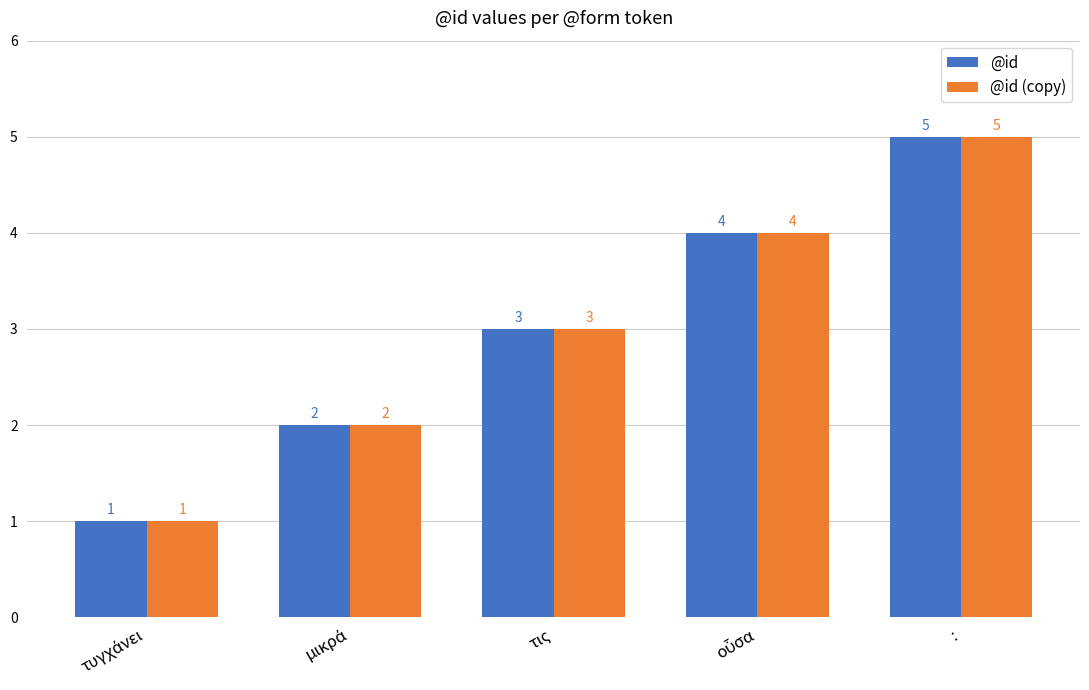

Is it true that @id (copy) equals 3 at τις?

True